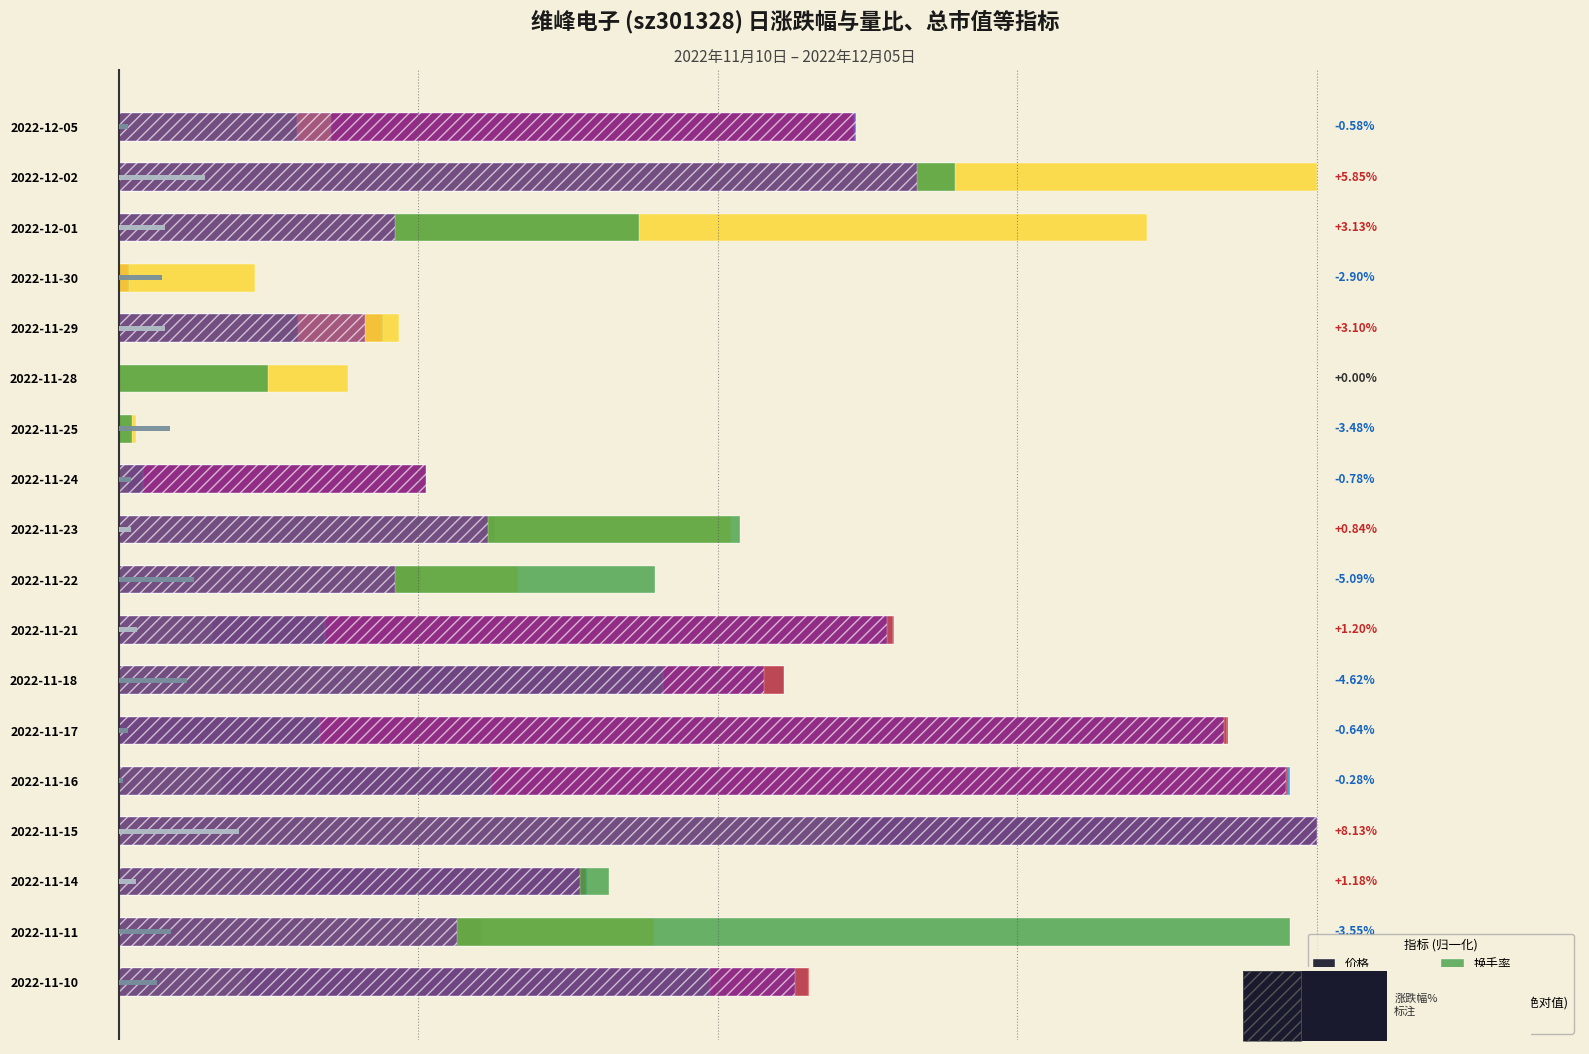

What are all the series names shown in the legend?

量比, 总市值(亿元), 市盈率, 价格, 换手率, 市净率